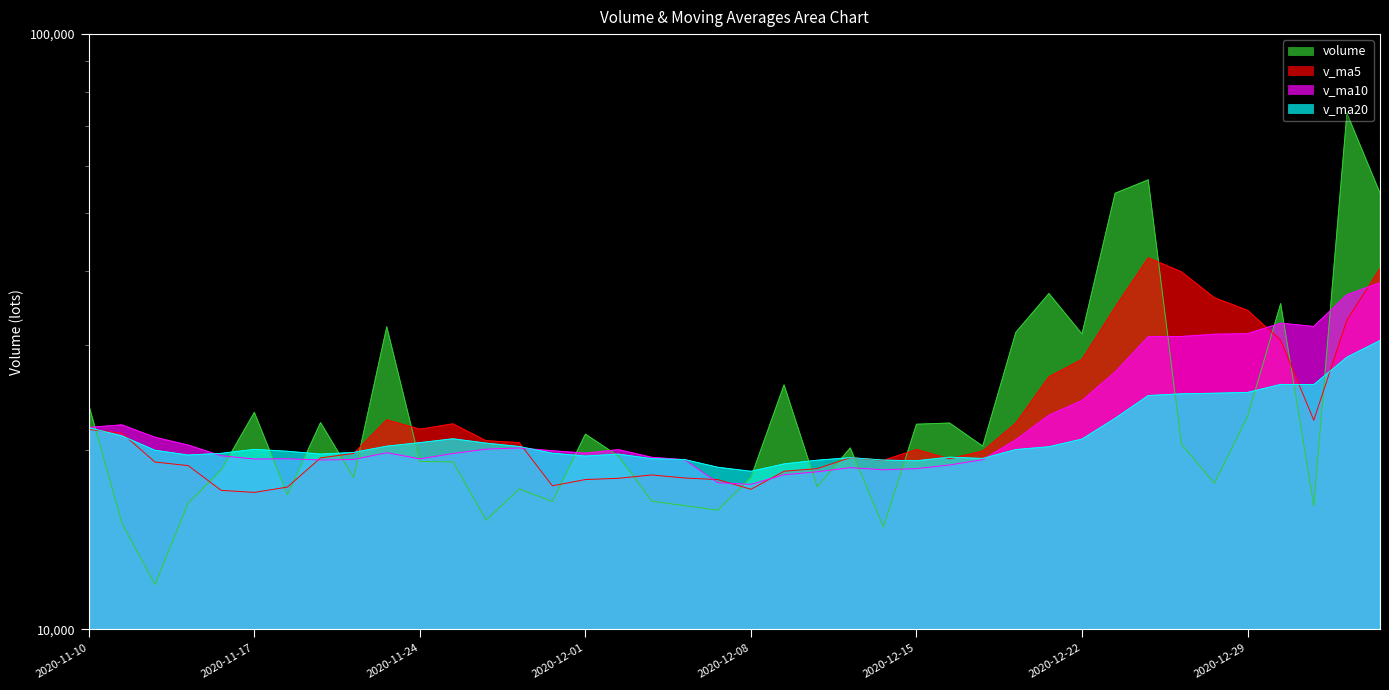

What is the approximate value of v_ma20 at 2020-11-19?

19704.9